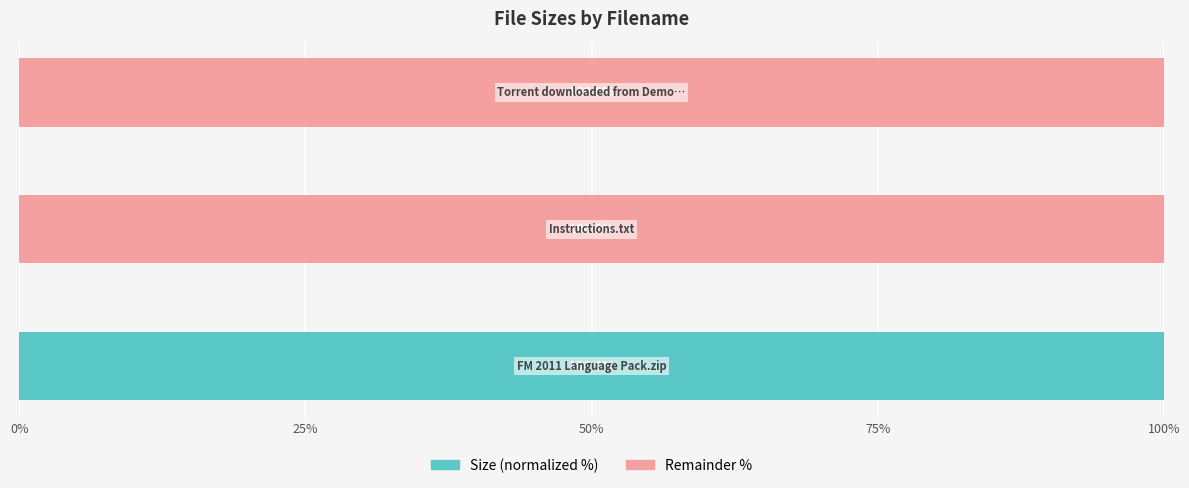

What is the sum of all Size (normalized %) values?

100.0